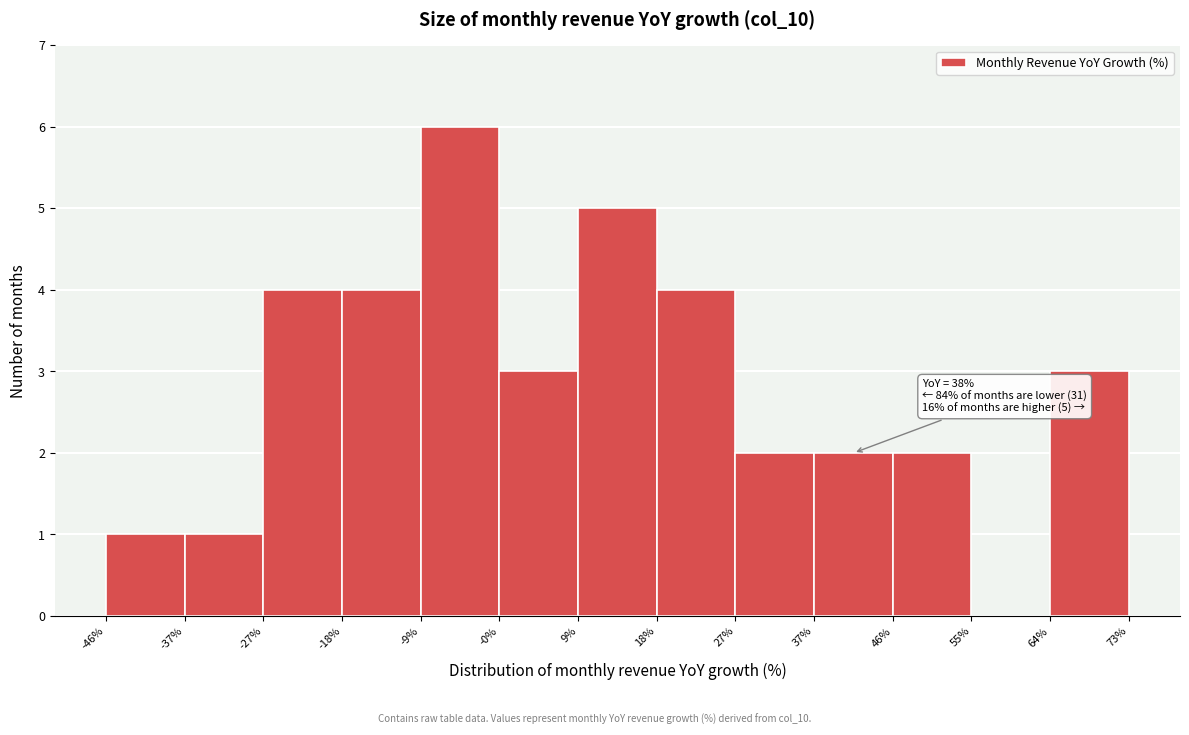

Which range on the x-axis has the tallest bar?

-9% to -0%